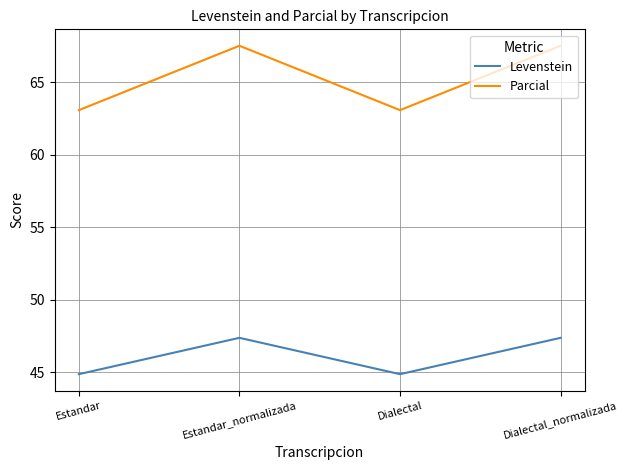

Reading right to left, list all the values displayed in this chart.

Levenstein: 47.4	44.9	47.4	44.9
Parcial: 67.5	63.1	67.5	63.1